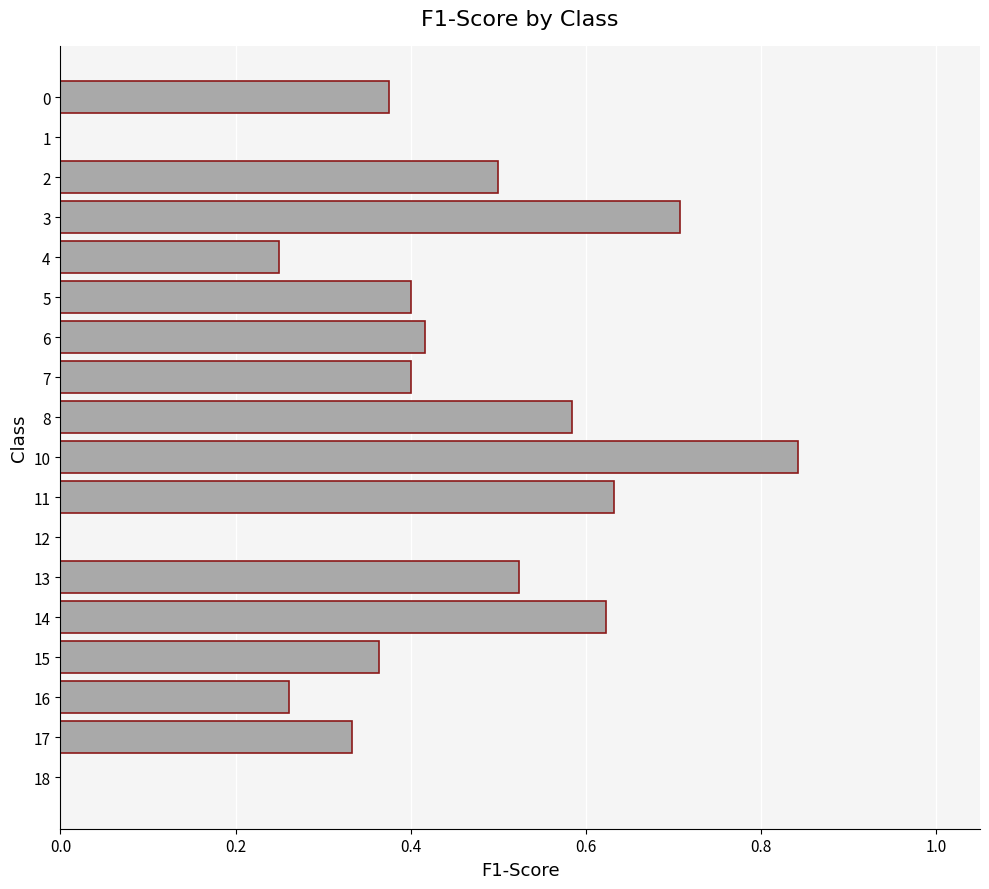

True or false: the data shows 0.3 at 1.

False